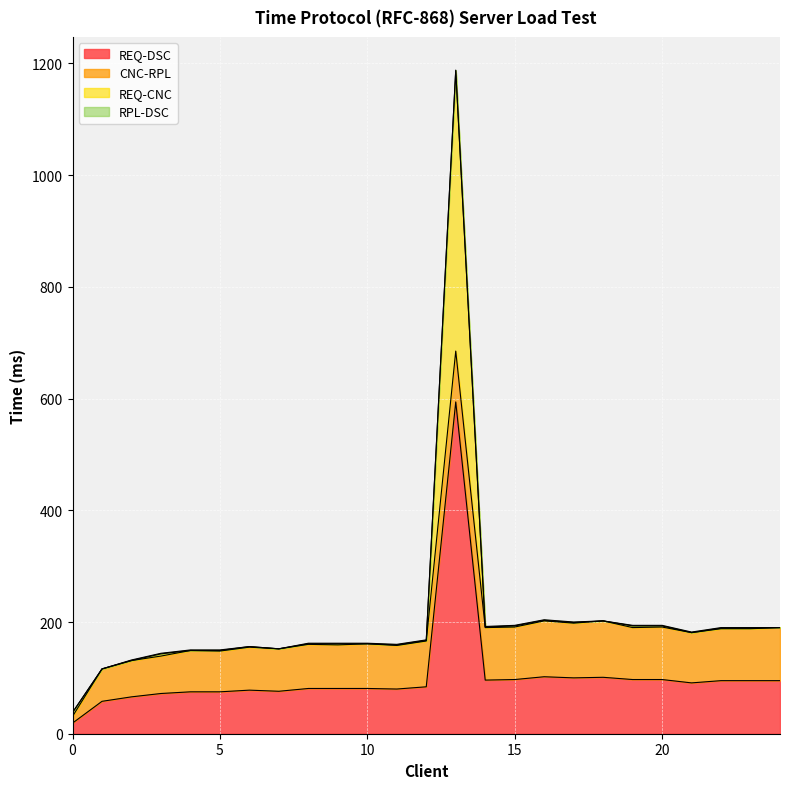

Where does the REQ-DSC series first go above 84?

13